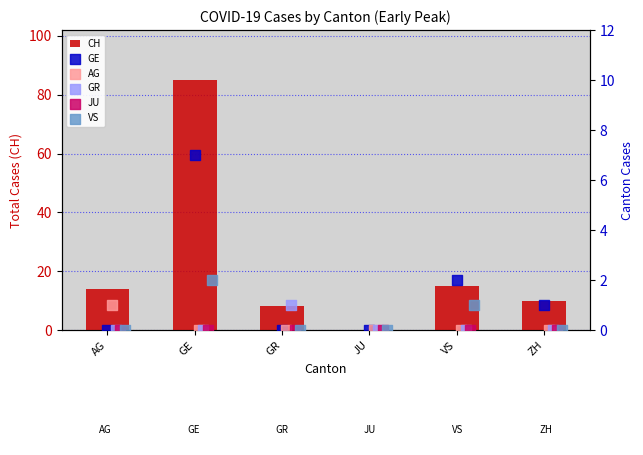

Which series contains the lowest Y value?

CH